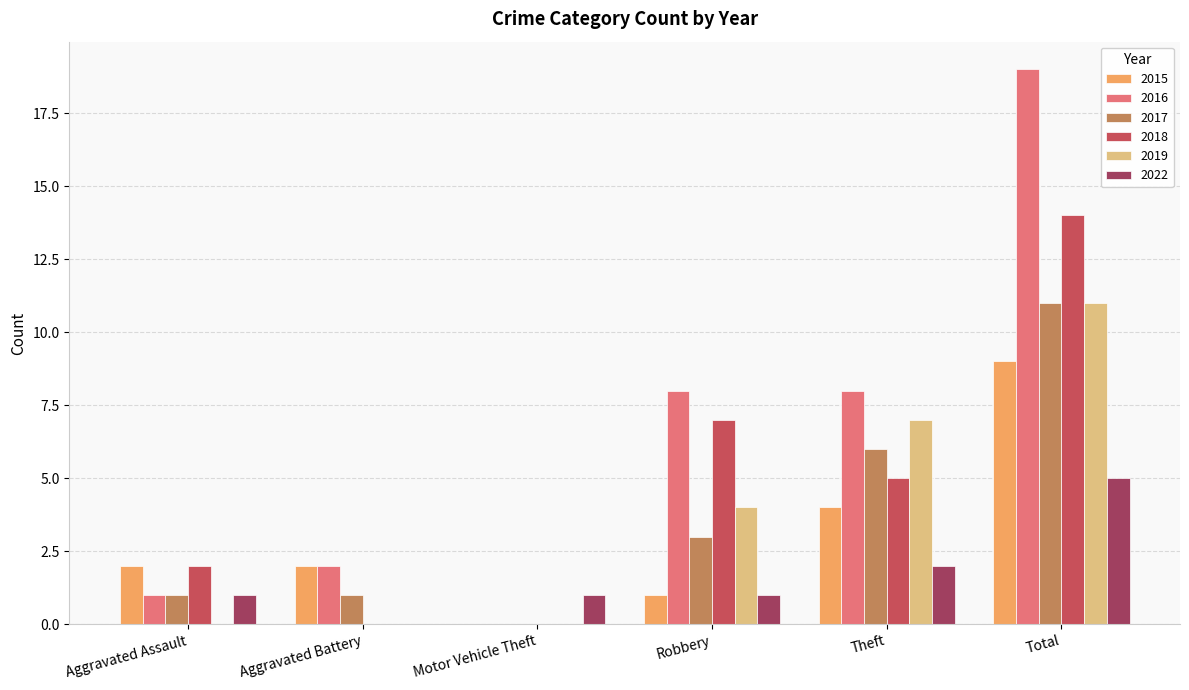

True or false: 2016 has a value of 5 at Theft.

False